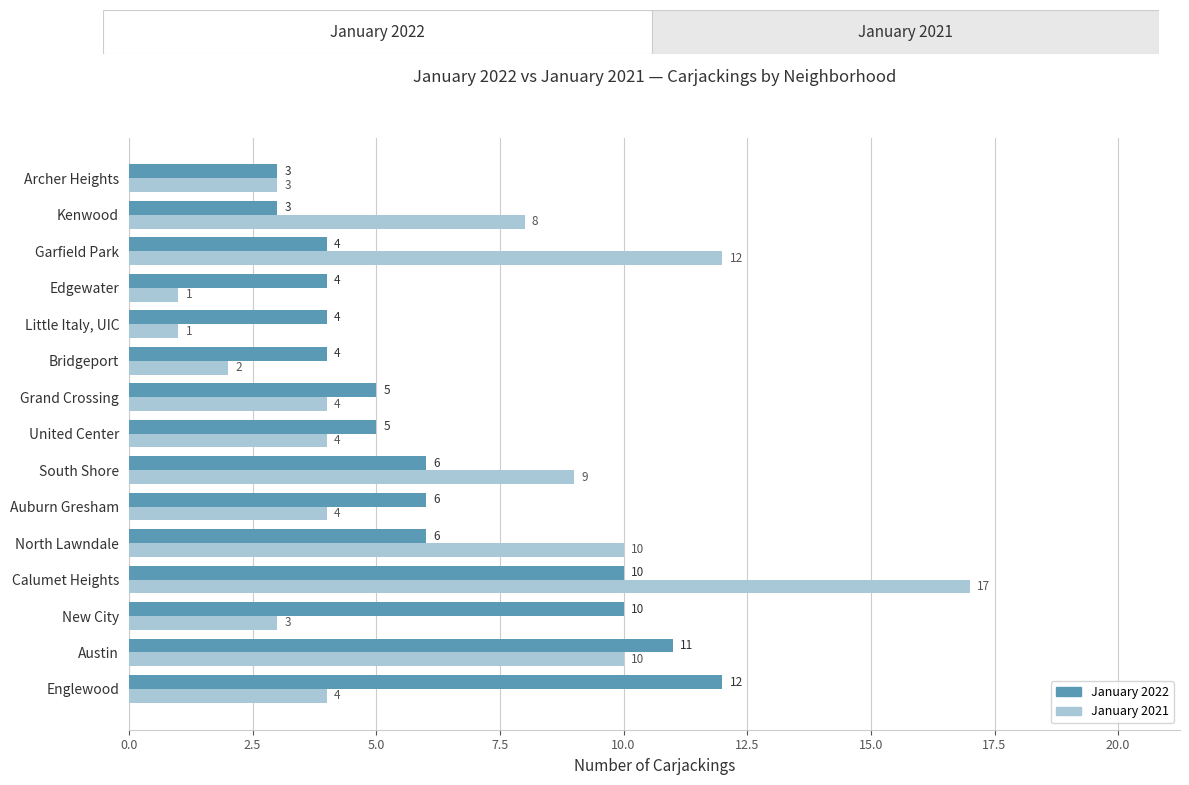

At how many categories does at least one series exceed 14?

1